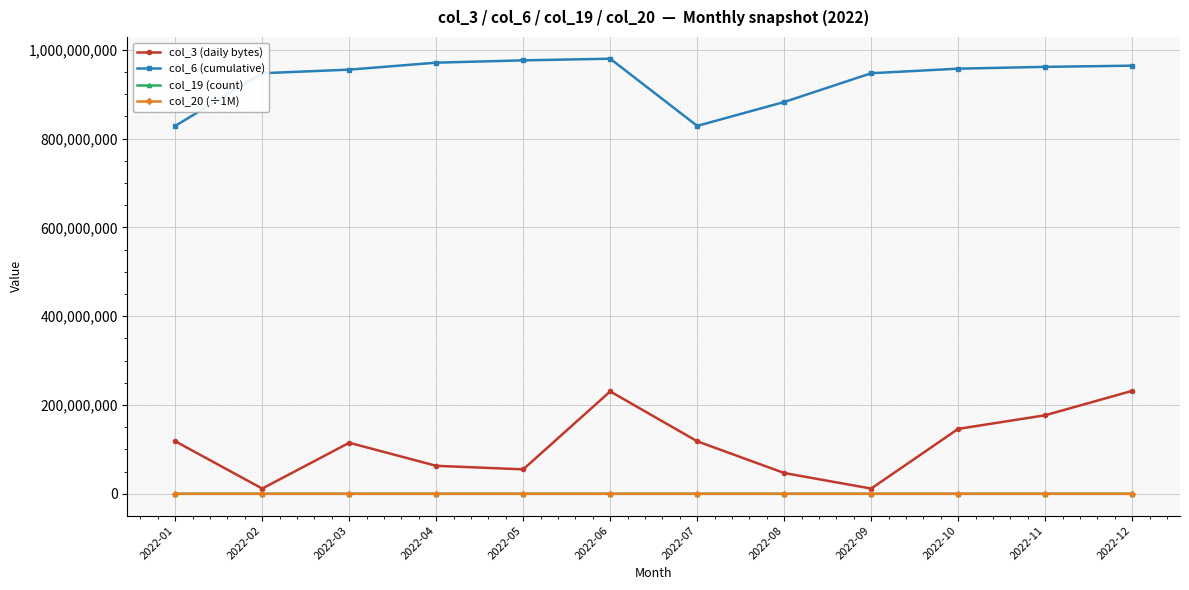

What is the sum of the col_6 (cumulative) values at 2022-06 and 2022-12?

1944208847.0